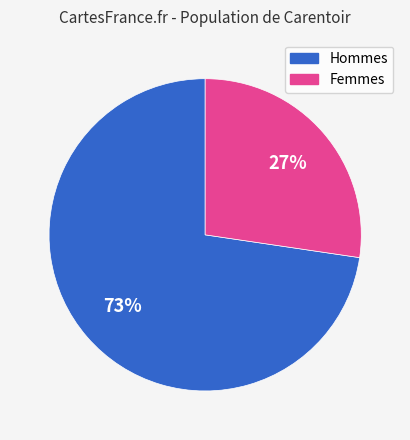

Is there a majority slice in this chart?

Yes